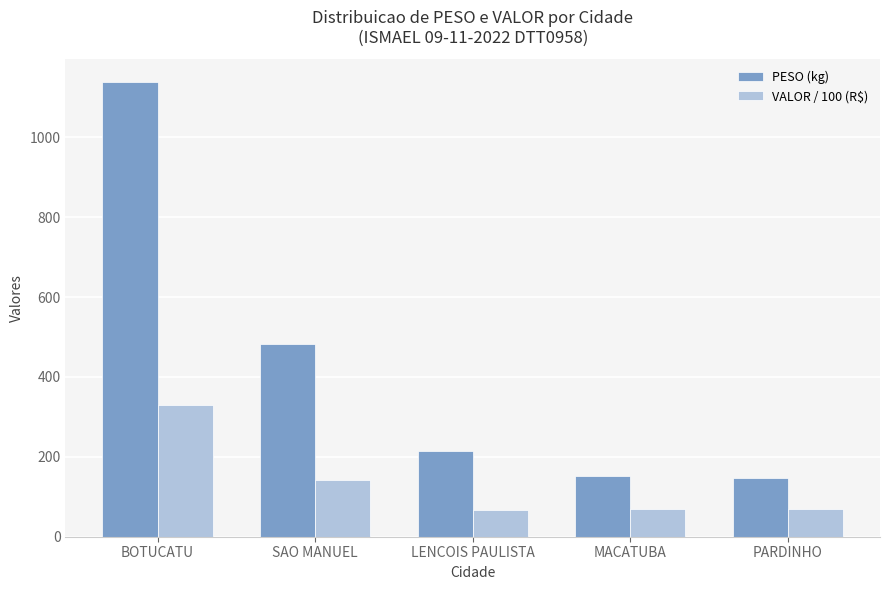

What is the spread (max minus min) of values at PARDINHO?

77.4